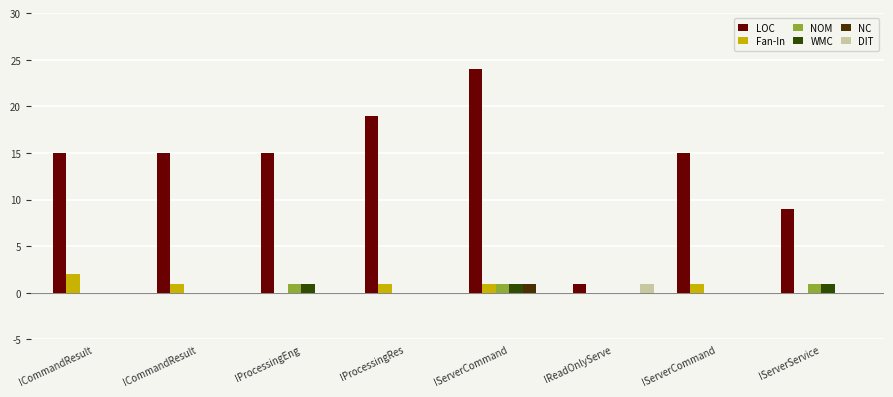

Are the bars grouped side by side (vs. stacked)?

Yes